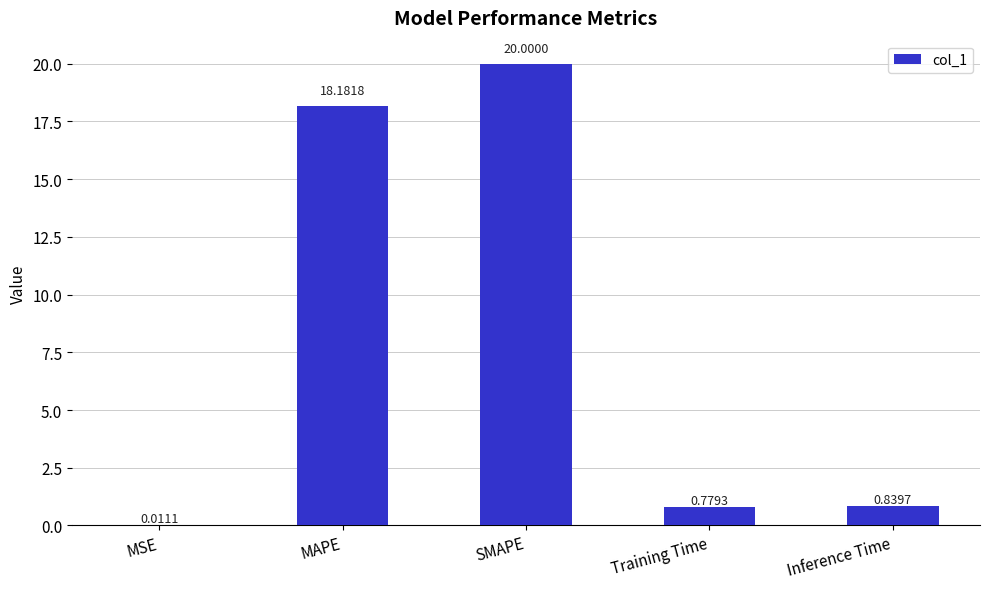

At which category does the chart reach its peak across all series?

SMAPE